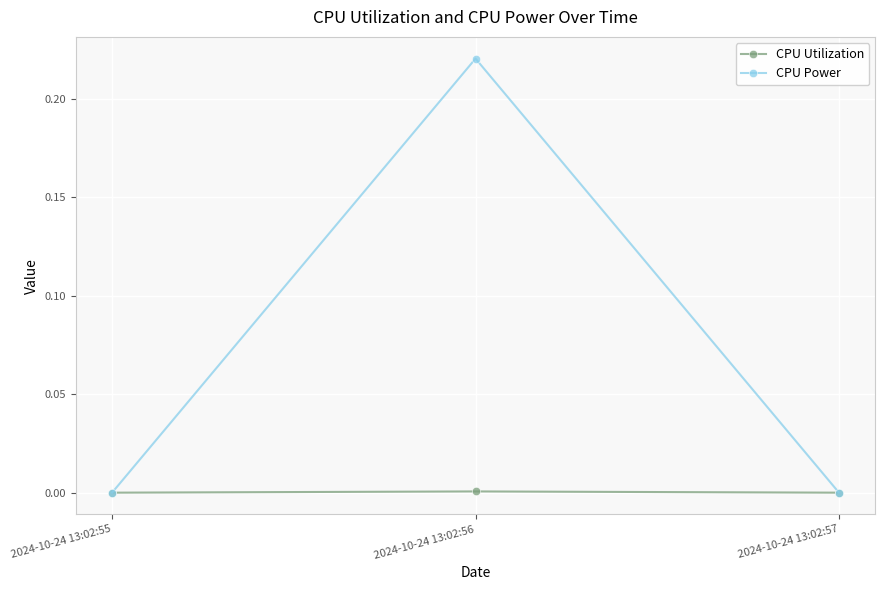

List the series in order of their overall mean, lowest first.

CPU Utilization, CPU Power